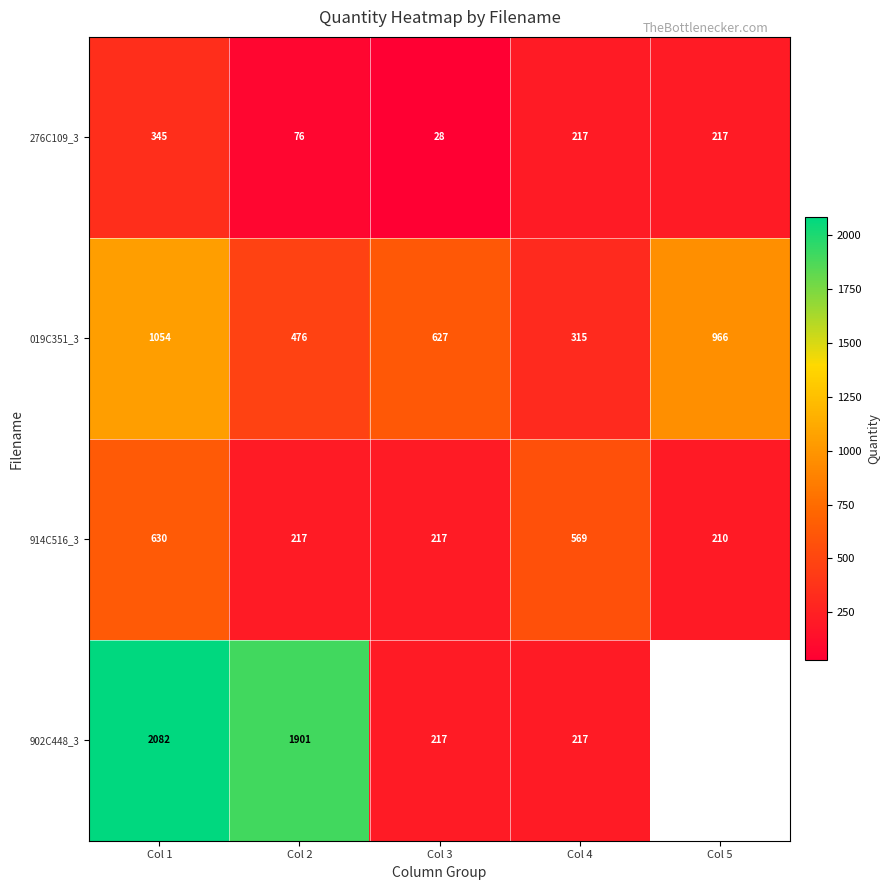

Read the 019C351_3 value at Col 2.

476